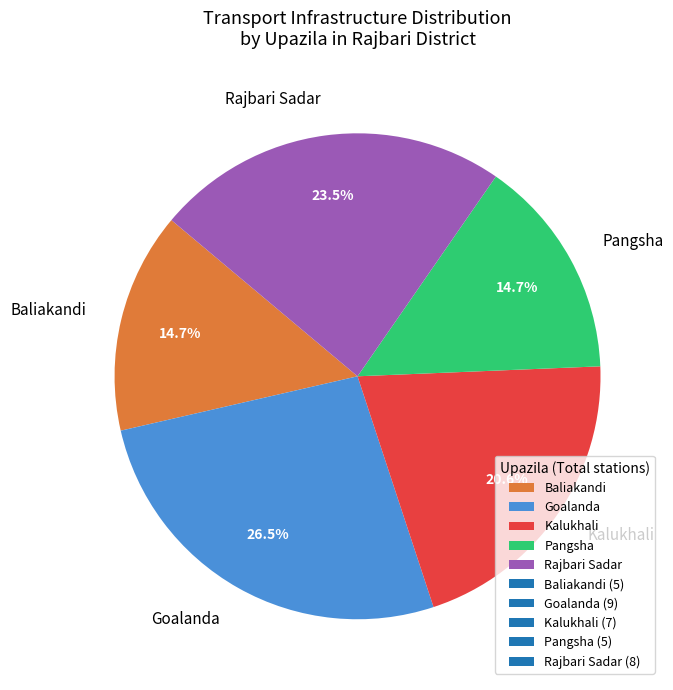

Approximately how many times larger is the value at Pangsha compared to Baliakandi?

1.0